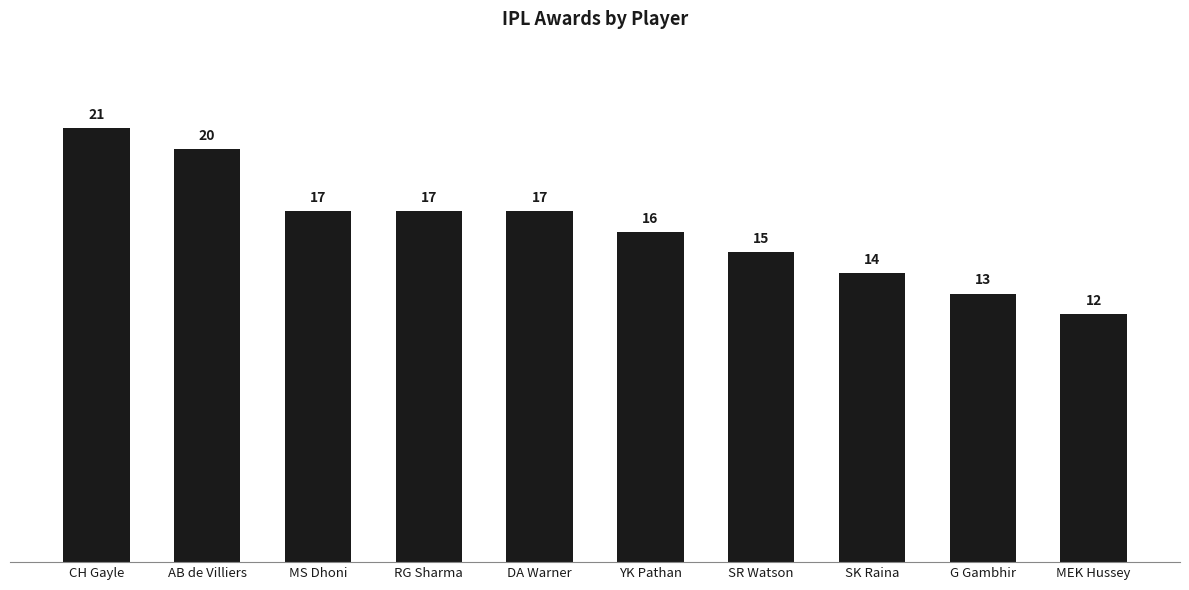

What is the minimum value shown in the chart?

12